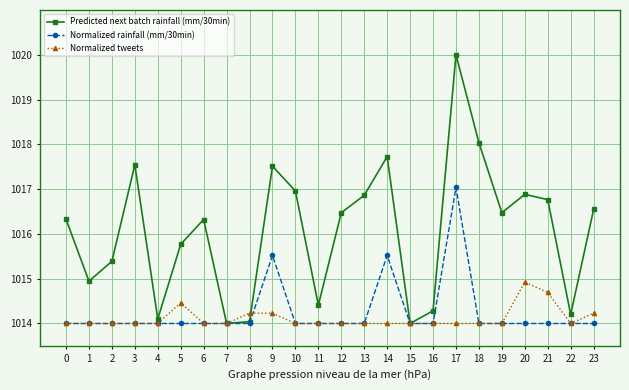

Does the chart display data point markers on the line(s)?

Yes